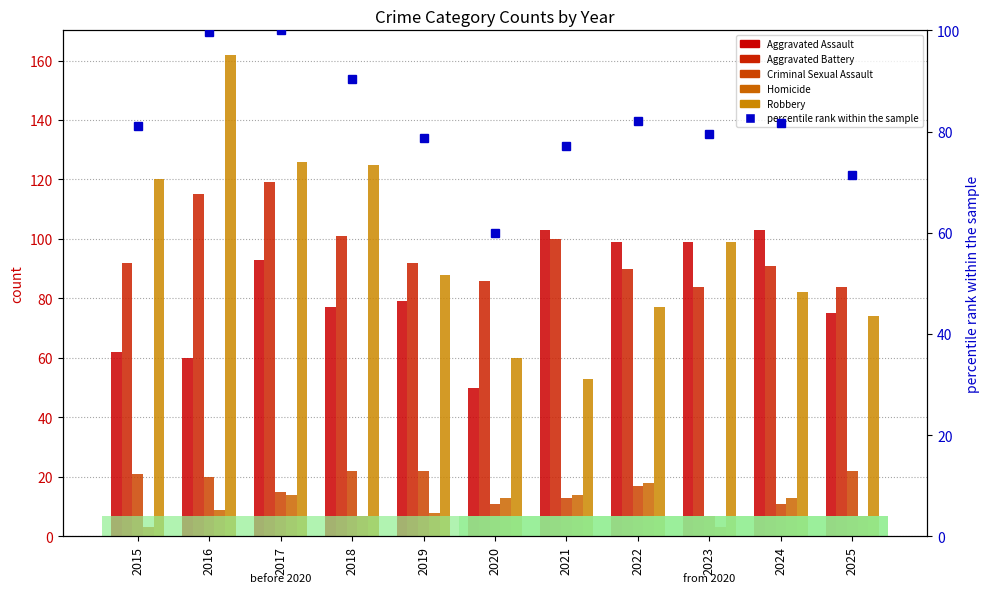

The value of percentile rank within the sample at 2019 is 78.7. True or false?

True